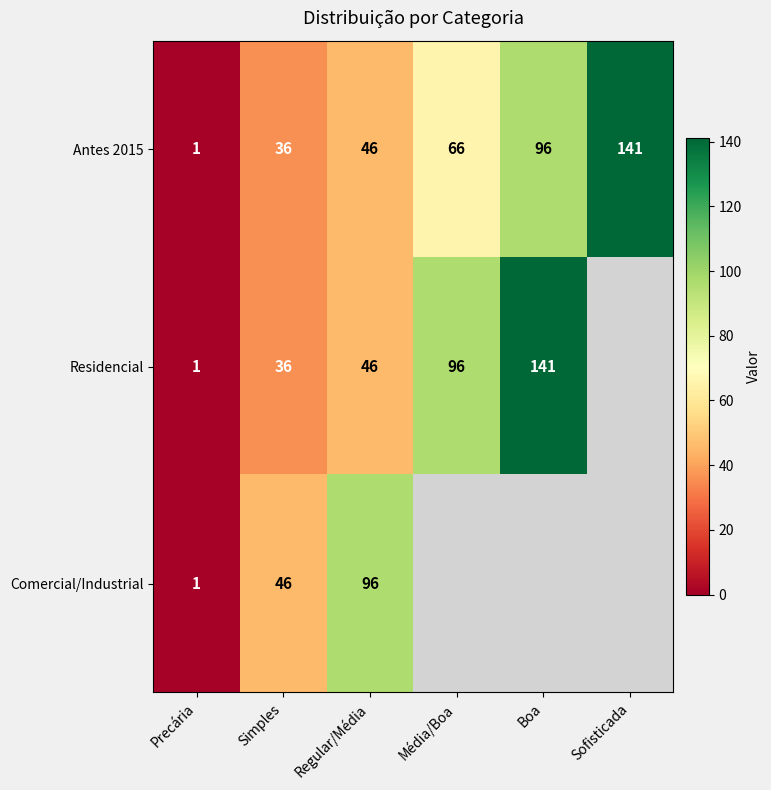

What is the total value across all series at Simples?

118